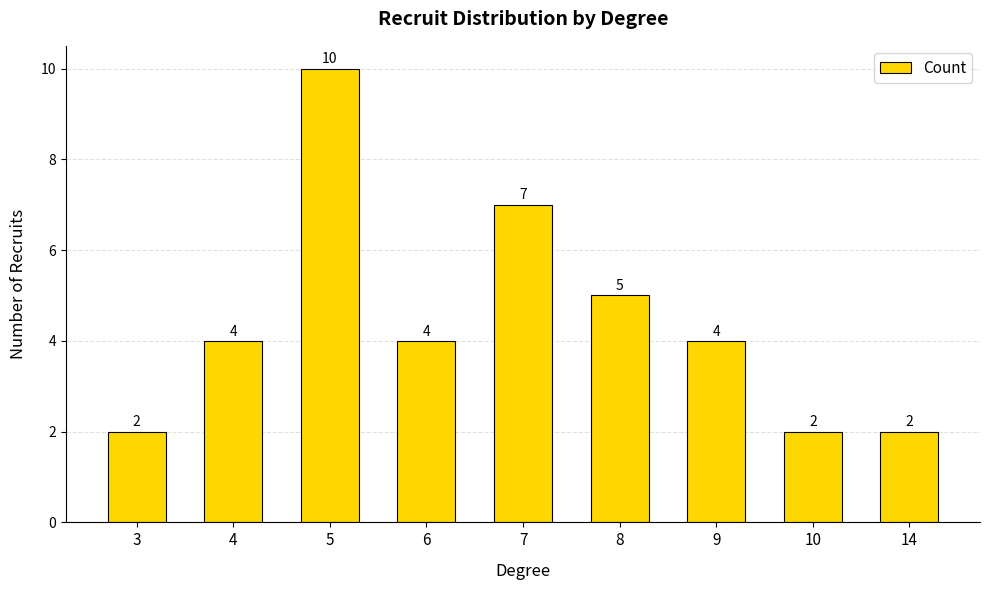

Between 7 and 4, which is larger?

7